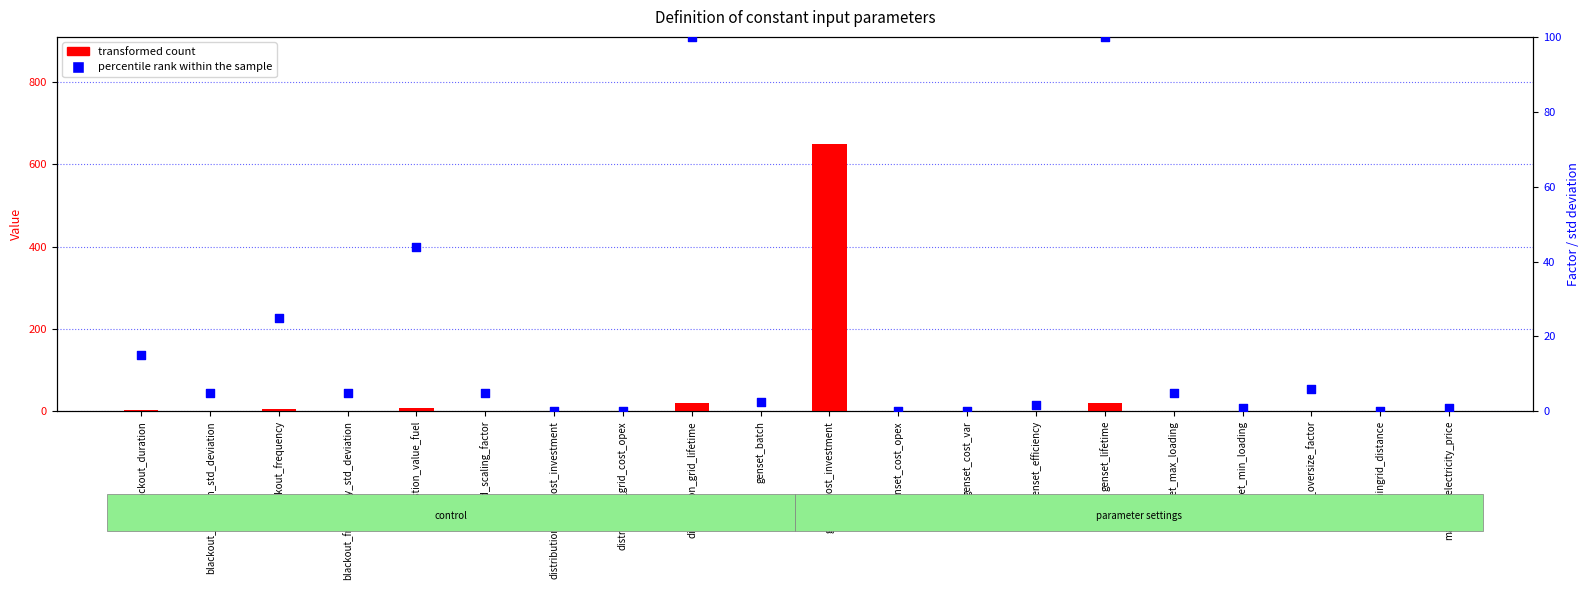

What are all the series names shown in the legend?

transformed count, percentile rank within the sample